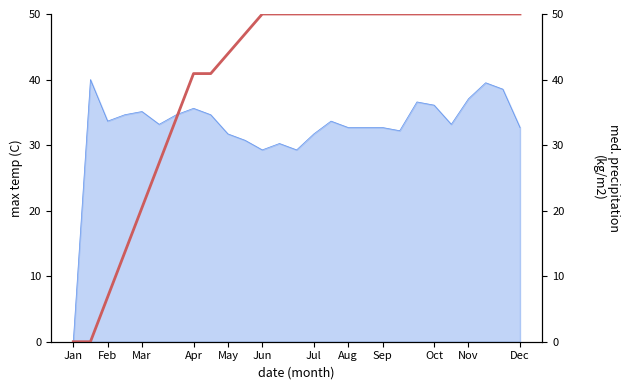

What is the sum of the values at 14 and 24?

100.0